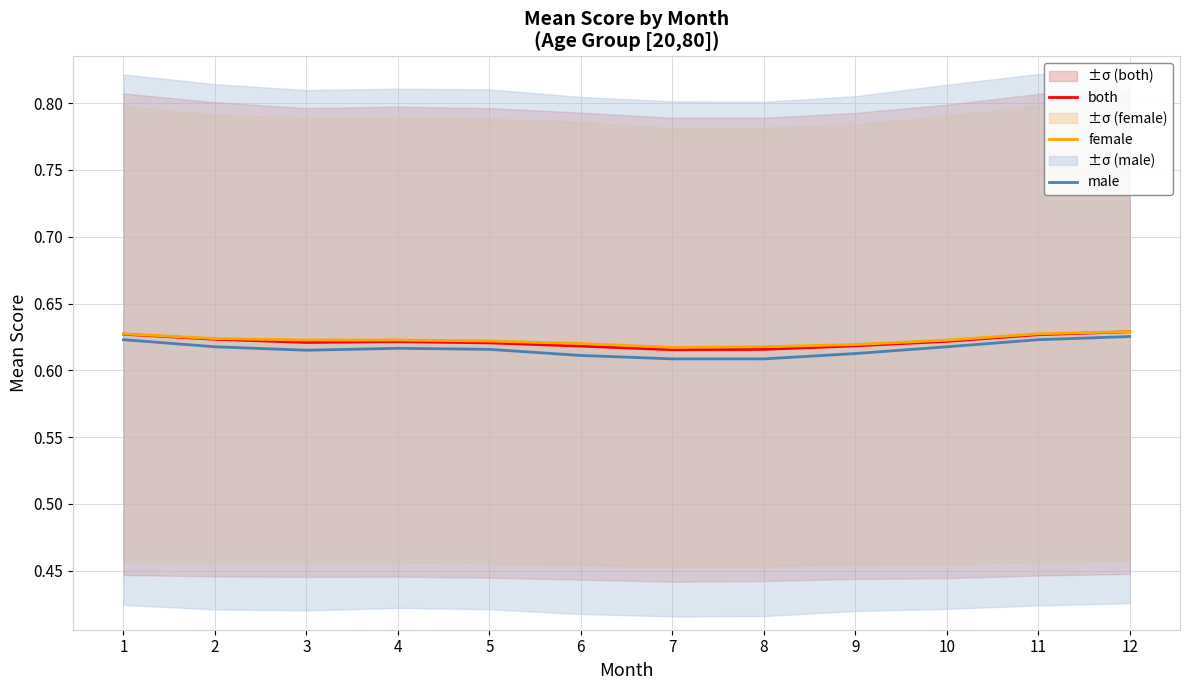

True or false: both and female intersect in this chart.

False